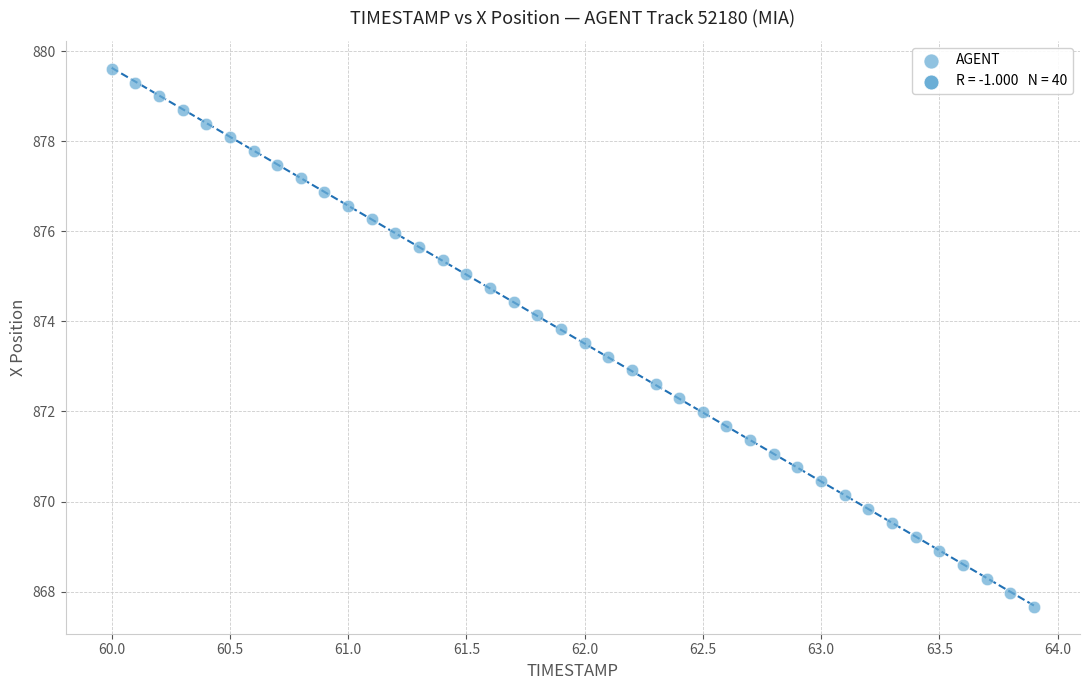

What is the range of X values (max minus min)?

3.9